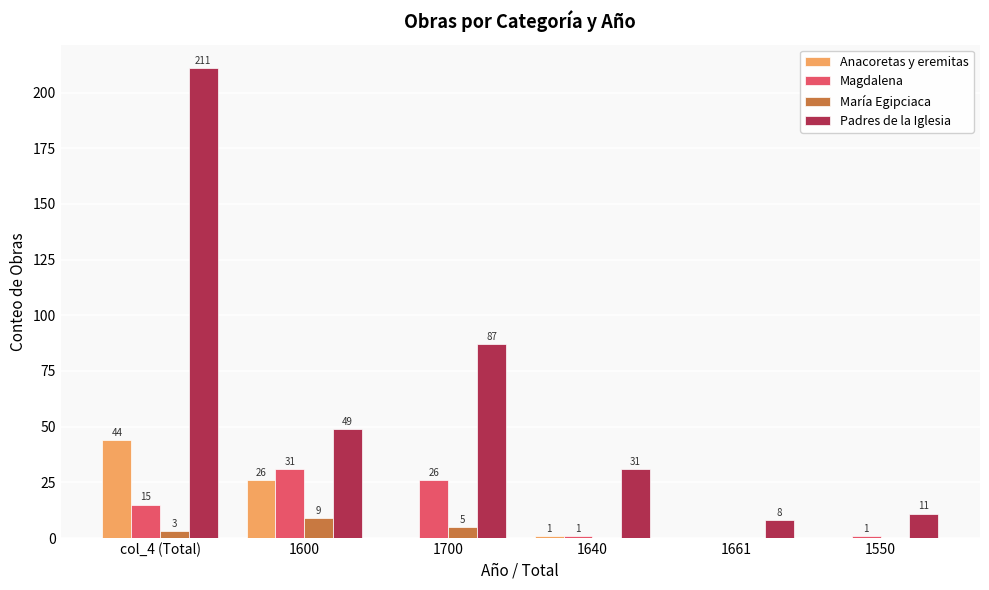

Which series changed the most between col_4 (Total) and 1550?

Padres de la Iglesia